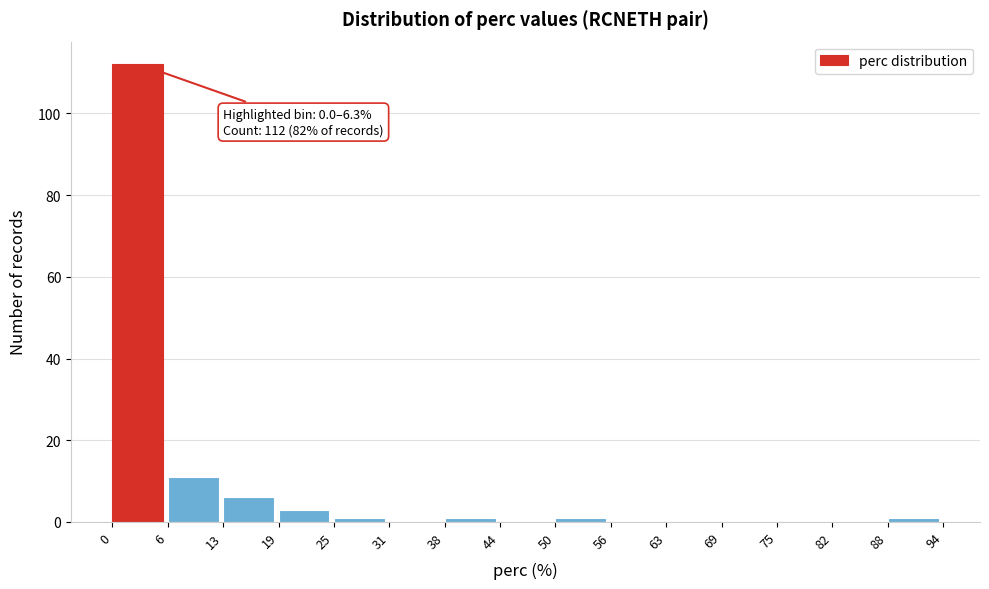

Over which range of the x-axis is the bar tallest?

0 to 6